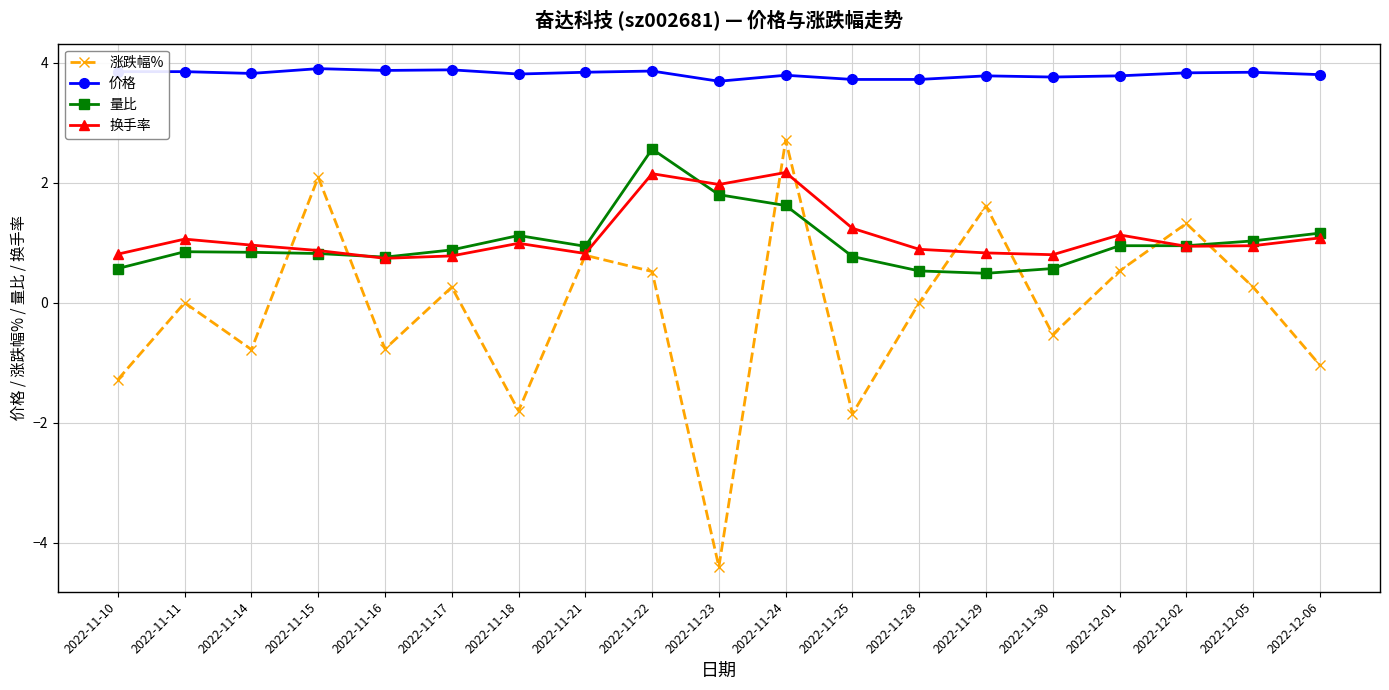

Which label corresponds to the smallest value in the chart?

2022-11-23